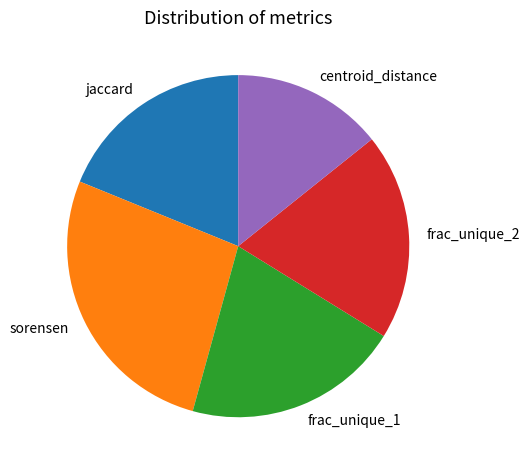

Does centroid_distance represent more than half of the total?

No